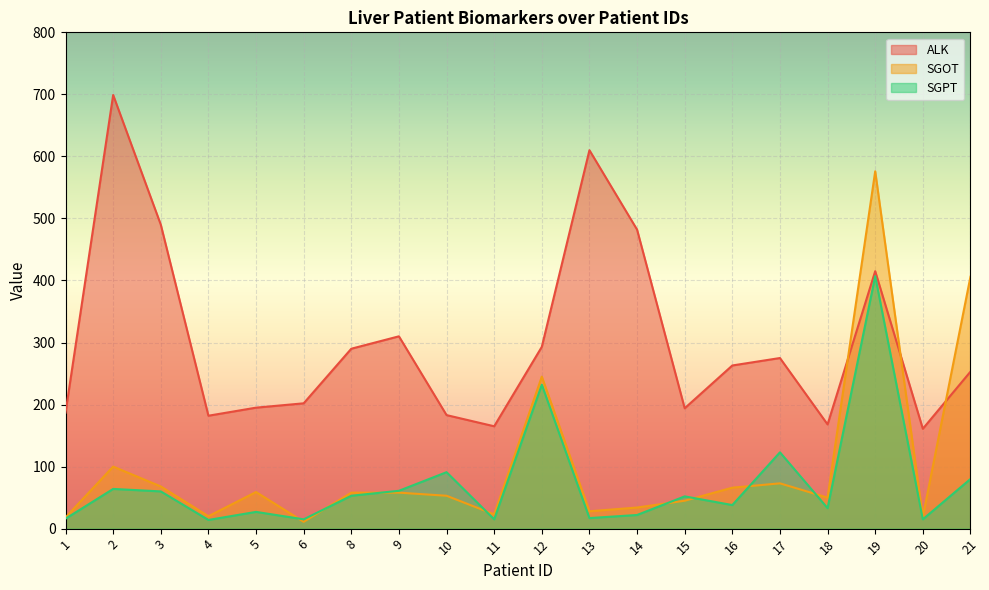

At which category does SGPT reach its first local peak?

2